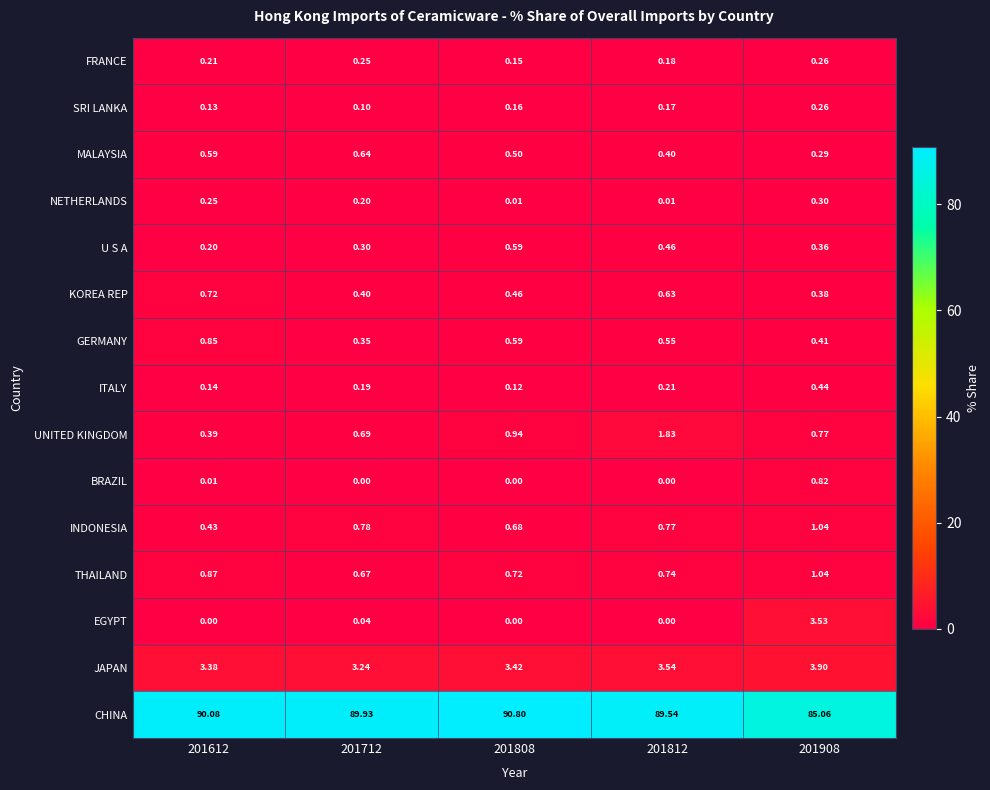

How many data points does each series have?

5